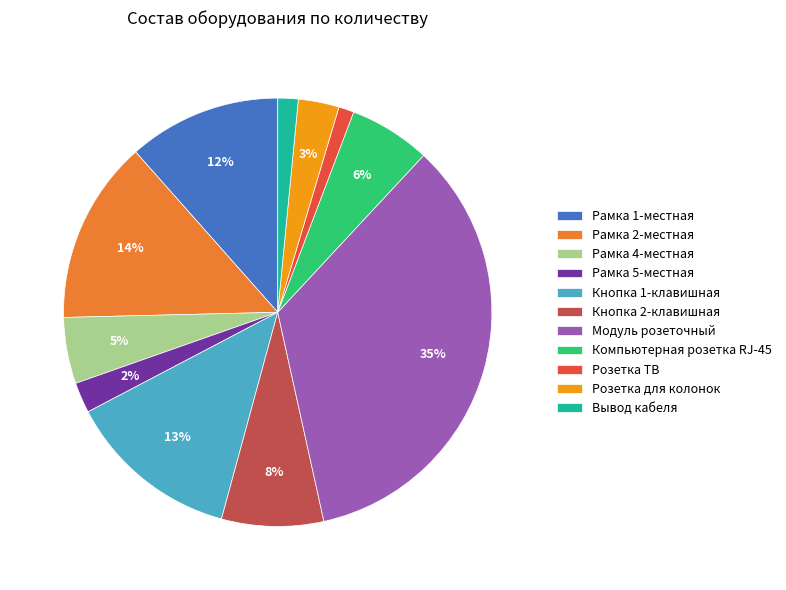

Which slice is the largest?

Модуль розеточный